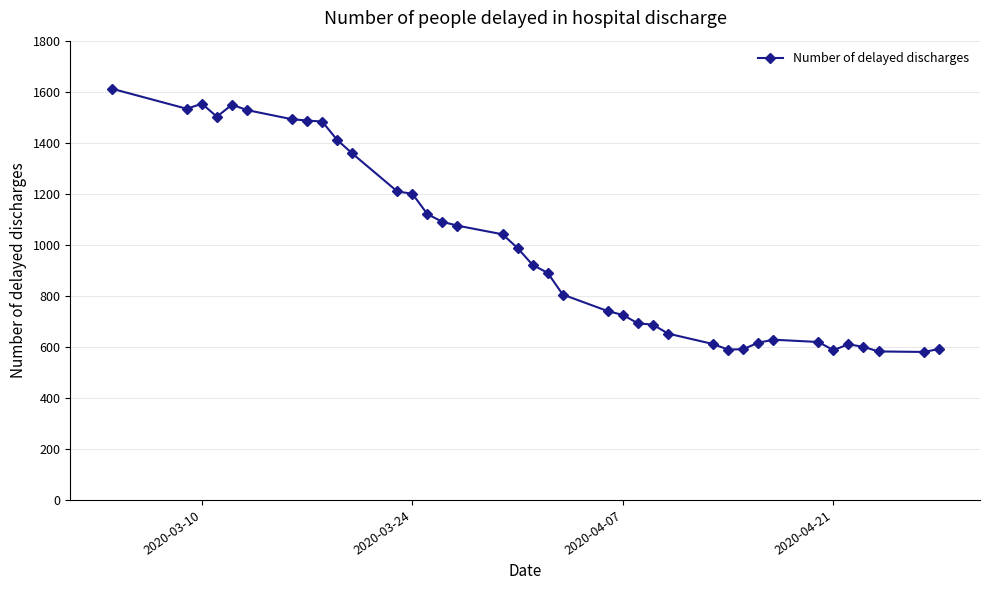

What is the value of the 29th point from the left?

591